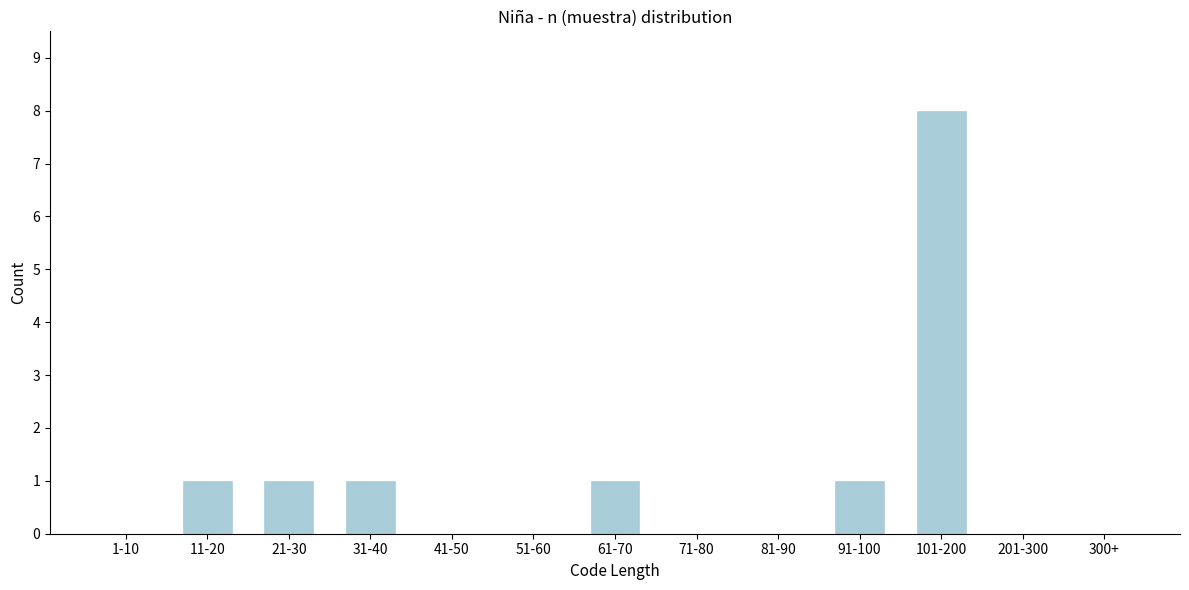

Reading left to right, transcribe all the data shown in this chart.

1-10=0	11-20=1	21-30=1	31-40=1	41-50=0	51-60=0	61-70=1	71-80=0	81-90=0	91-100=1	101-200=8	201-300=0	300+=0